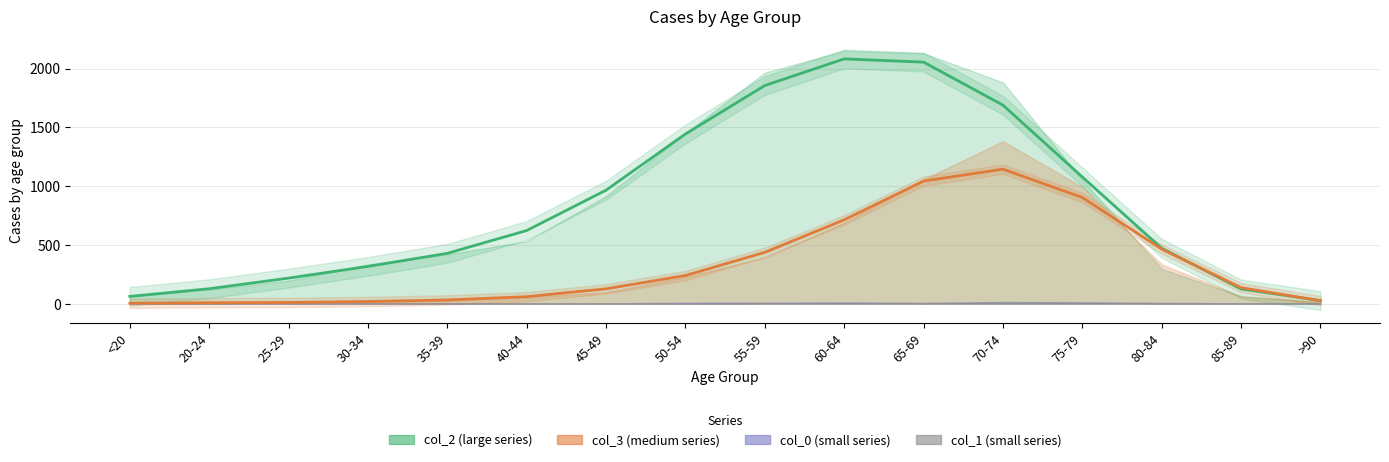

At which category does col_2 reach its first local peak?

60-64